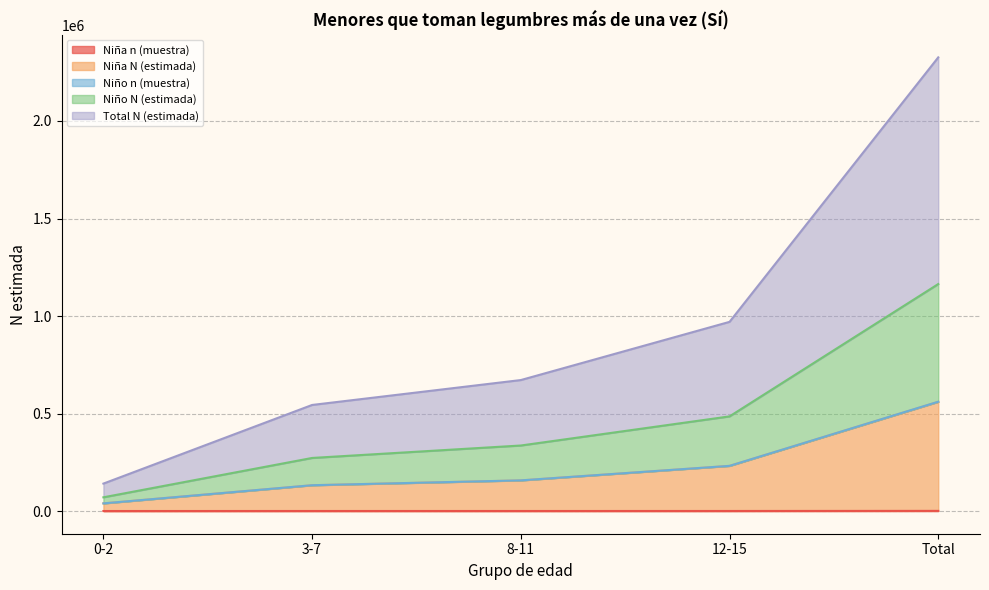

What is the difference between the second highest and second lowest values in the Total N (estimada) series?

213123